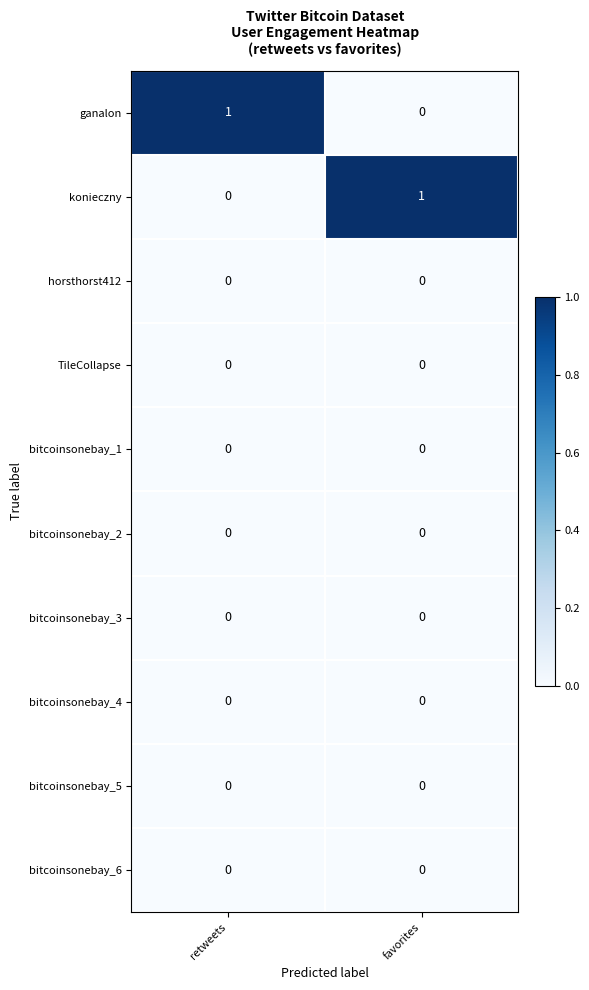

At how many categories does at least one series exceed 0?

2